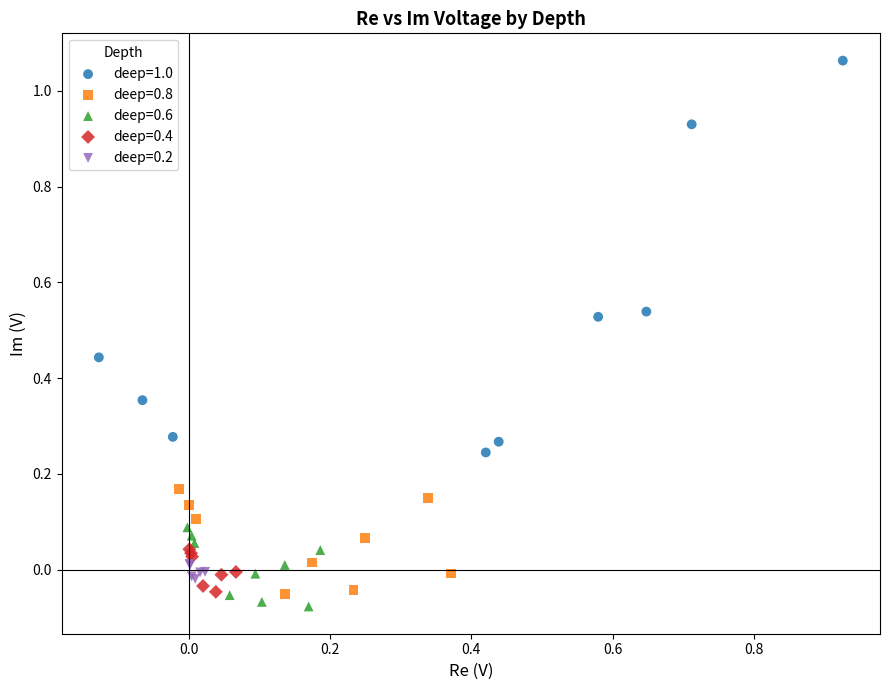

Which series contains the lowest Y value?

deep=0.6